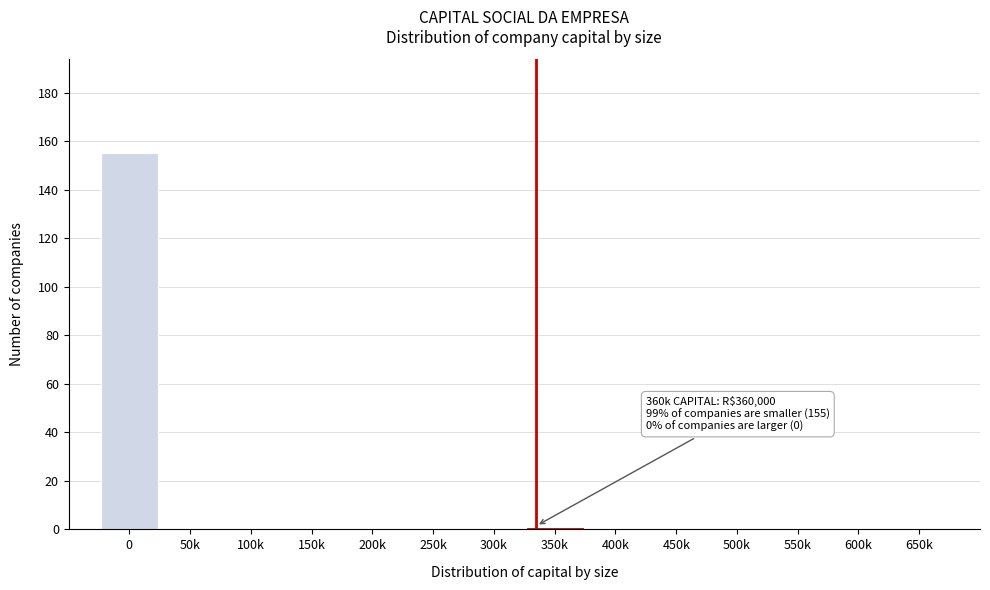

Reading right to left, what are all the values shown in this chart?

650k=0	600k=0	550k=0	500k=0	450k=0	400k=0	350k=1	300k=0	250k=0	200k=0	150k=0	100k=0	50k=0	0=155